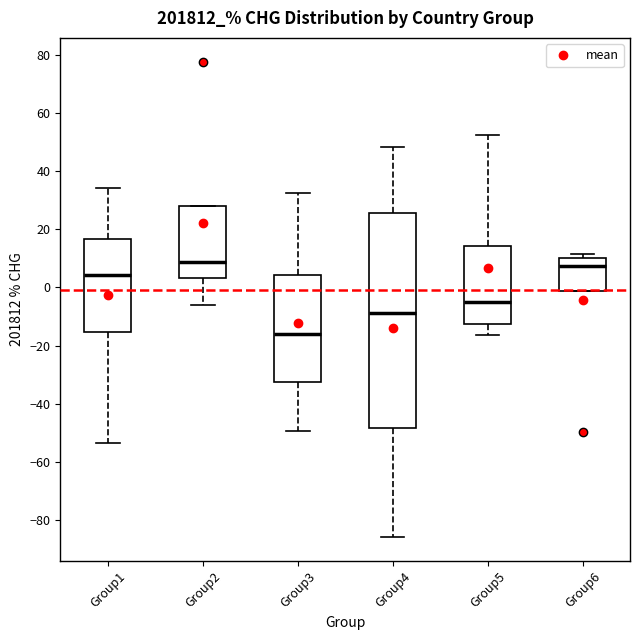

Reading left to right, transcribe this box plot: for each box, give where its median line is, the range the box spans, and where its two whiskers end, as read against the y-axis. The values are not printed on the chart, so give them approximately, as read against the axis.

Group1: median 4, box -16 to 16, whiskers -54 to 34
Group2: median 8, box 4 to 28, whiskers -6 to 28
Group3: median -16, box -32 to 4, whiskers -50 to 32
Group4: median -8, box -48 to 26, whiskers -86 to 48
Group5: median -4, box -12 to 14, whiskers -16 to 52
Group6: median 8, box -2 to 10, whiskers -2 to 12